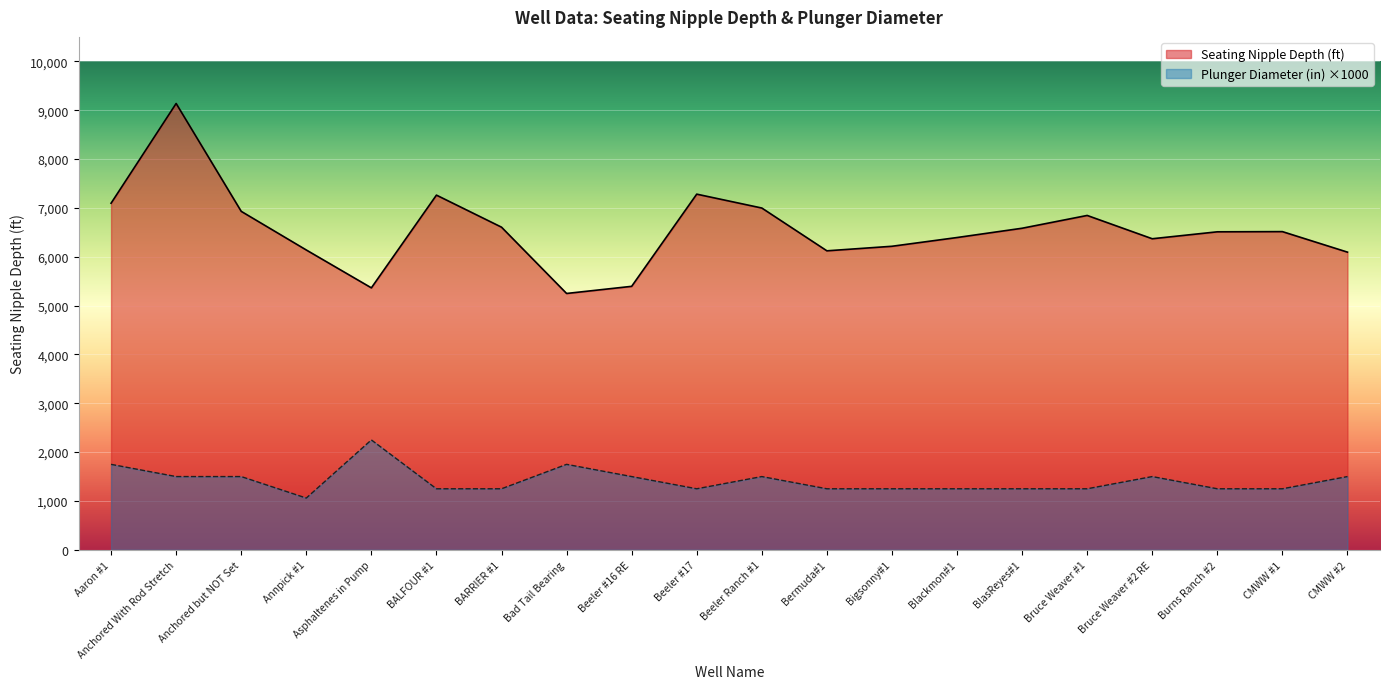

Where is the first local minimum for Seating Nipple Depth (ft)?

Asphaltenes in Pump